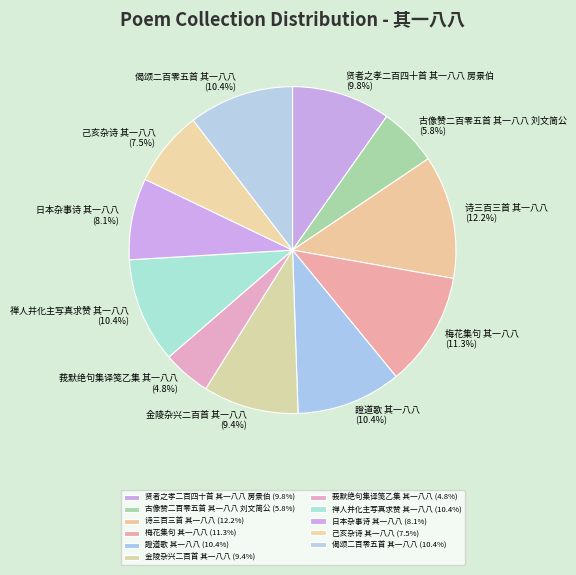

The 梅花集句 其一八八 slice represents 11% of the pie. True or false?

True